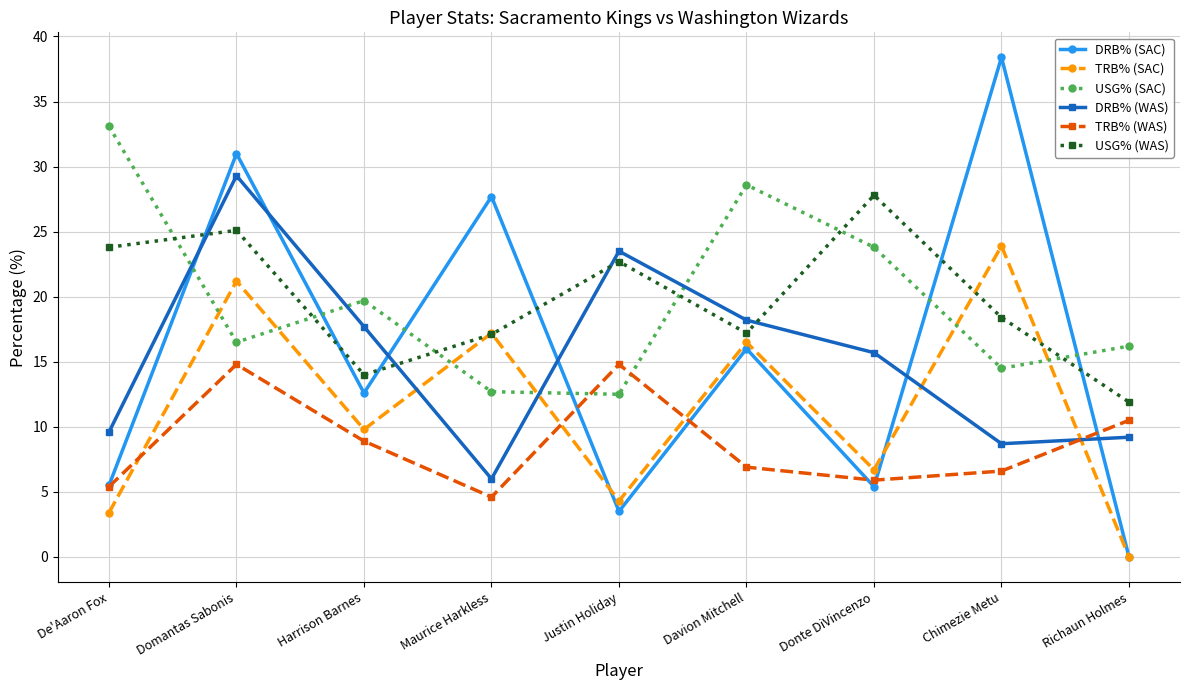

What is the difference between the highest and lowest values at Donte DiVincenzo?

22.4